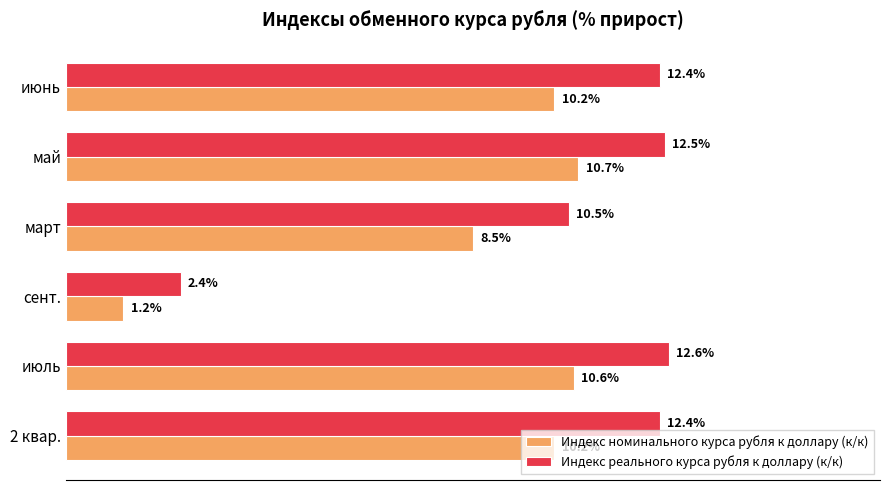

What are all the series names shown in the legend?

Индекс номинального курса рубля к доллару (к/к), Индекс реального курса рубля к доллару (к/к)